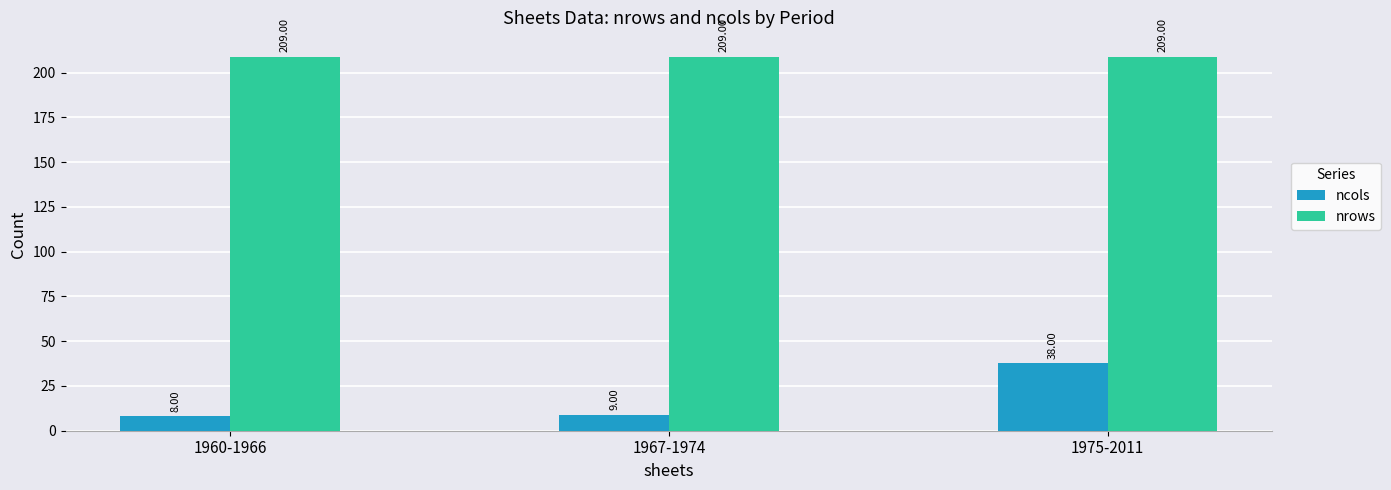

The value of nrows at 1967-1974 is 209. True or false?

True